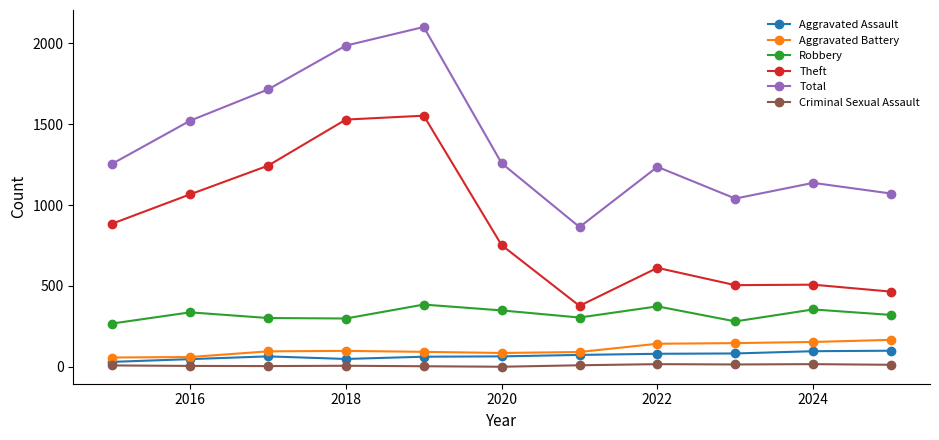

Which series has the largest total across all categories?

Total